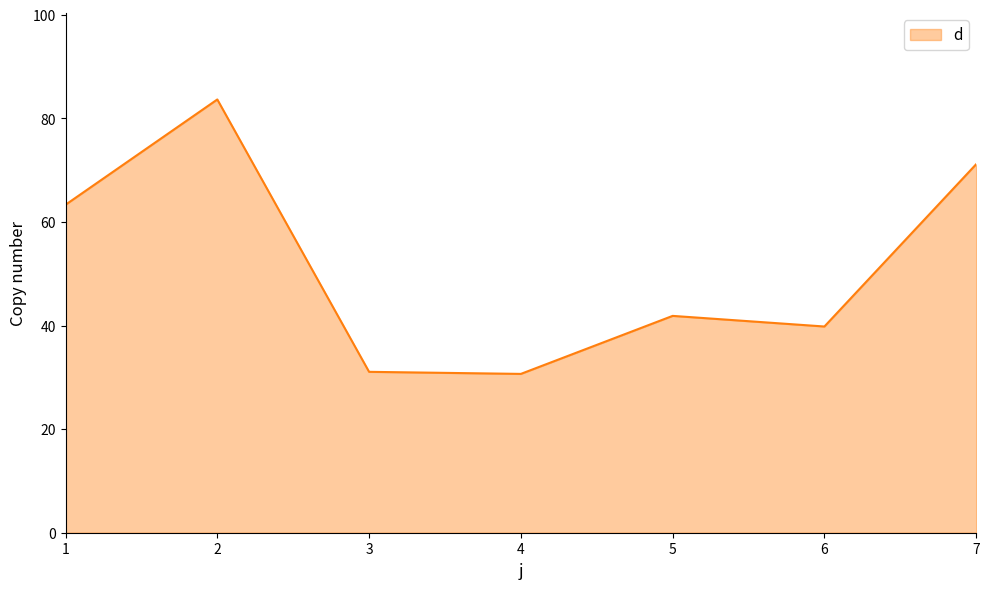

Approximately how many times larger is the value at 5 compared to 7?

0.6